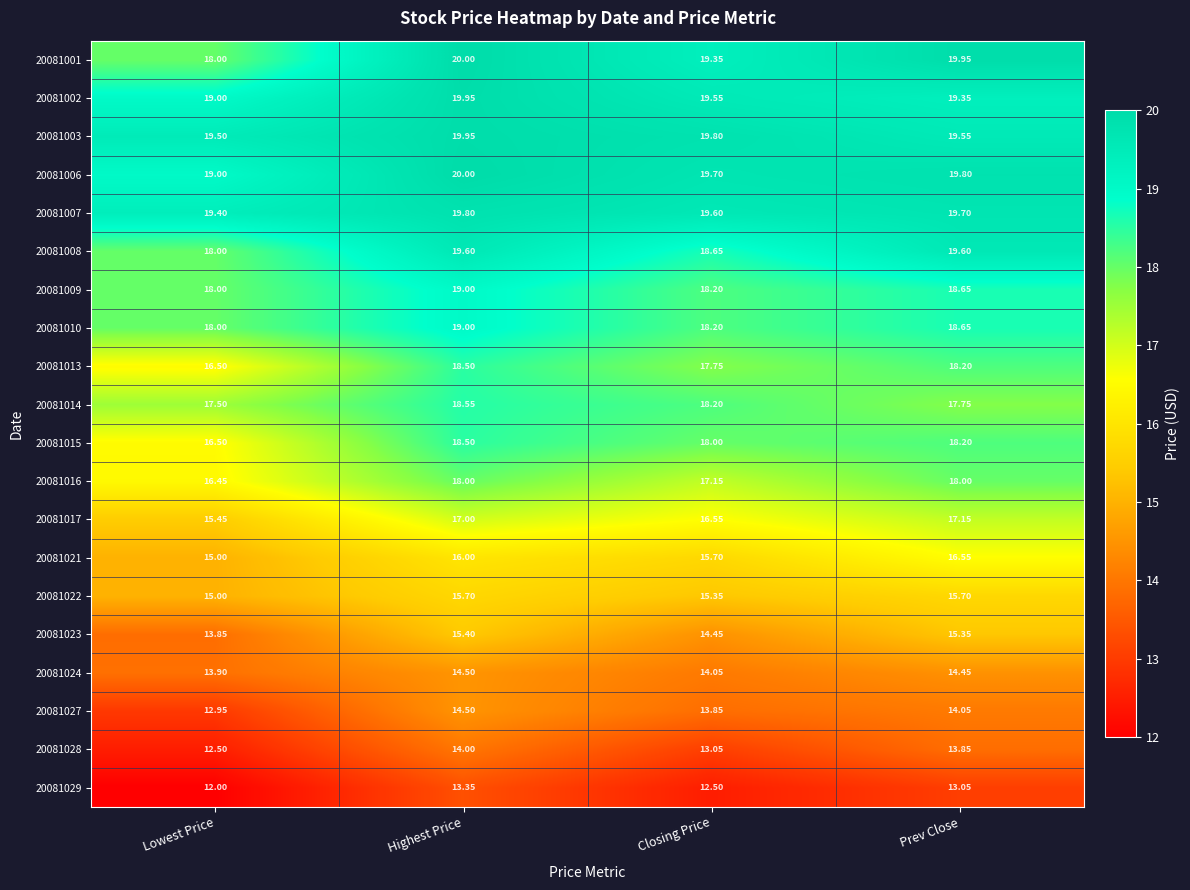

Rank the categories by 20081015 value from highest to lowest.

Highest Price, Prev Close, Closing Price, Lowest Price